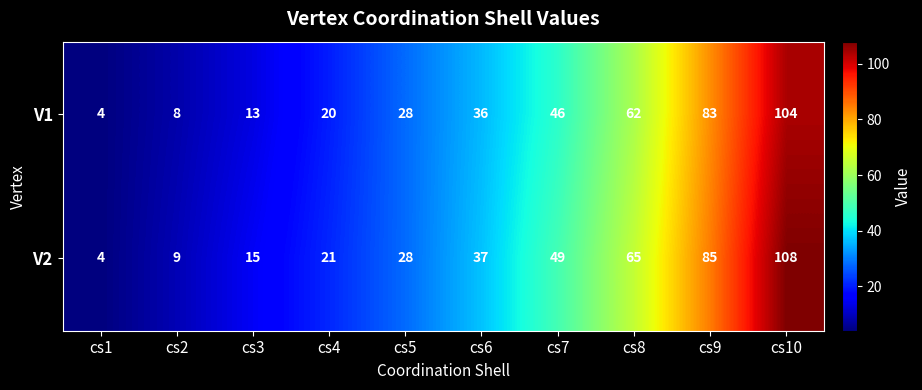

What value does the V1 series have at cs6?

36